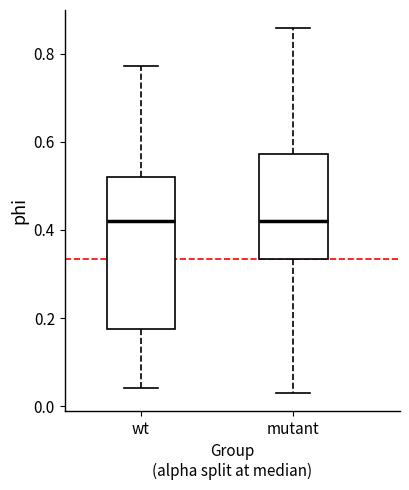

Which box is the tallest, from its lower edge to its upper edge?

wt